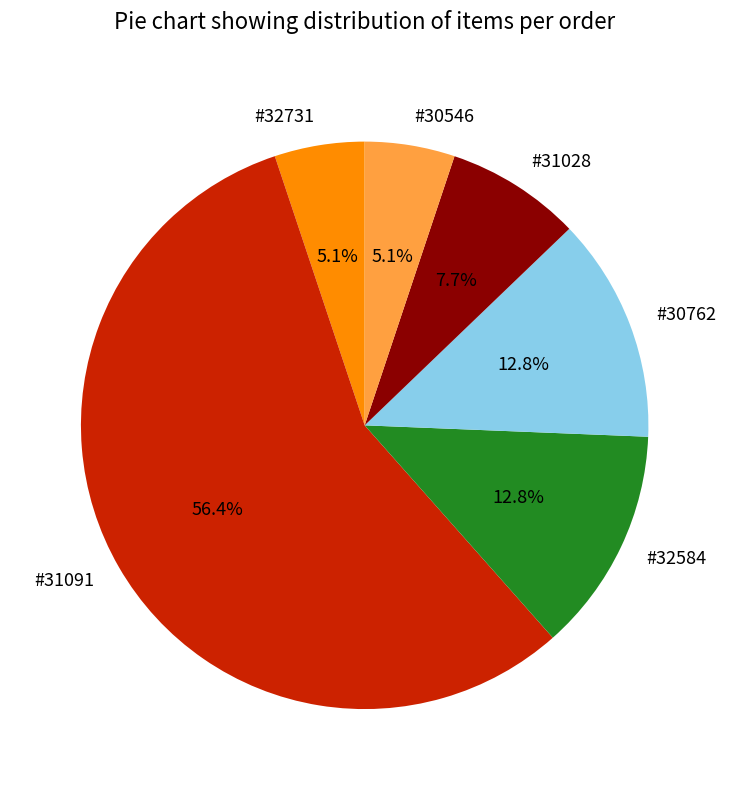

What is the ratio of the value at #32584 to the value at #31028?

1.7